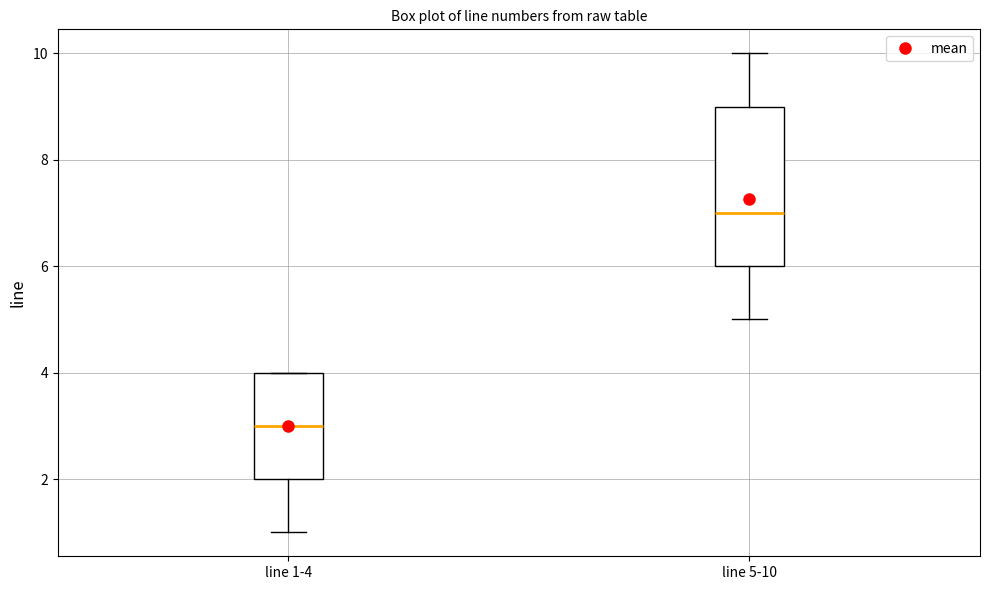

Where does the median line of the box for line 5-10 sit on the y-axis? The values are not printed on the chart, so give them approximately, as read against the axis.

7